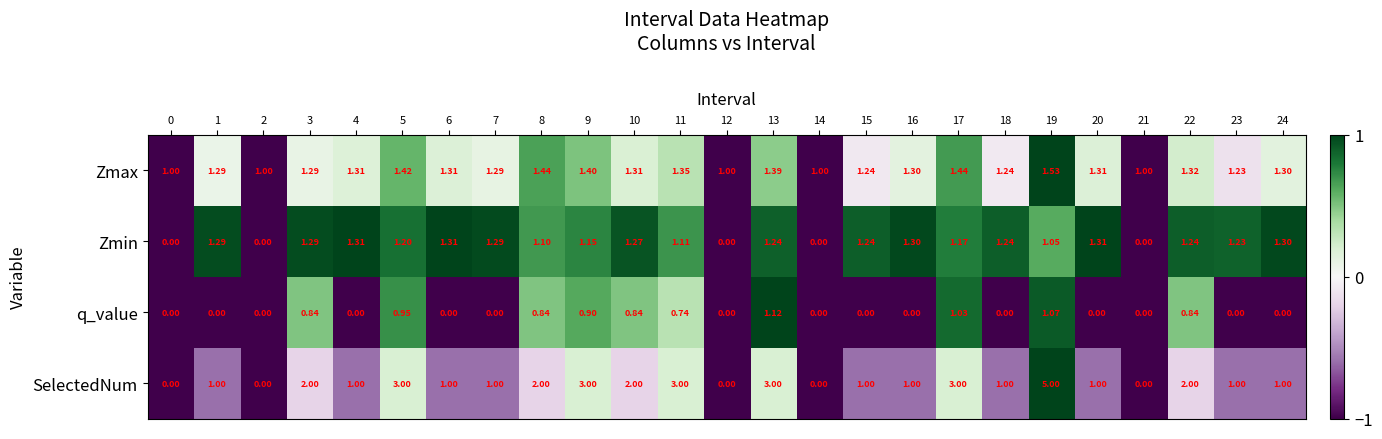

Which series has the widest spread of values?

SelectedNum